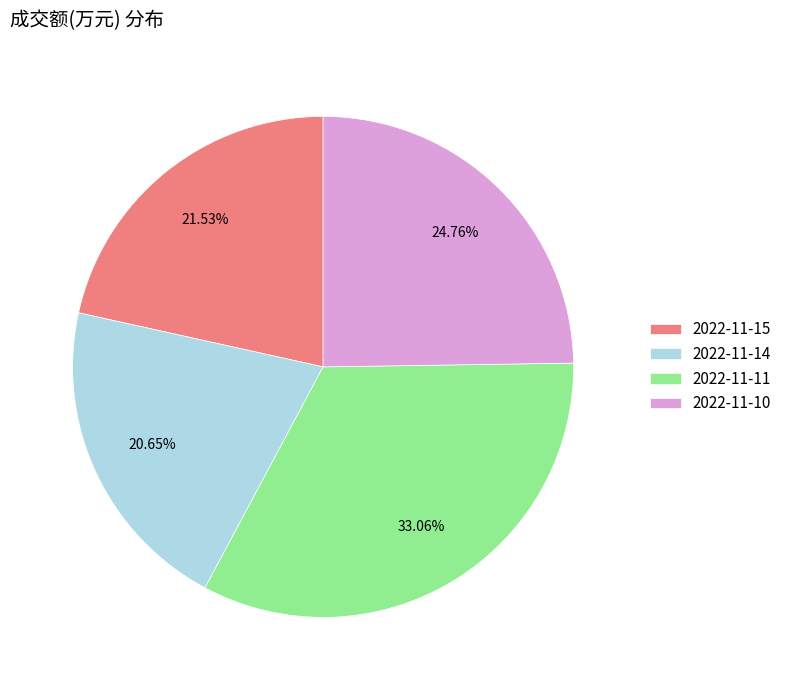

How many segments does this pie chart have?

4